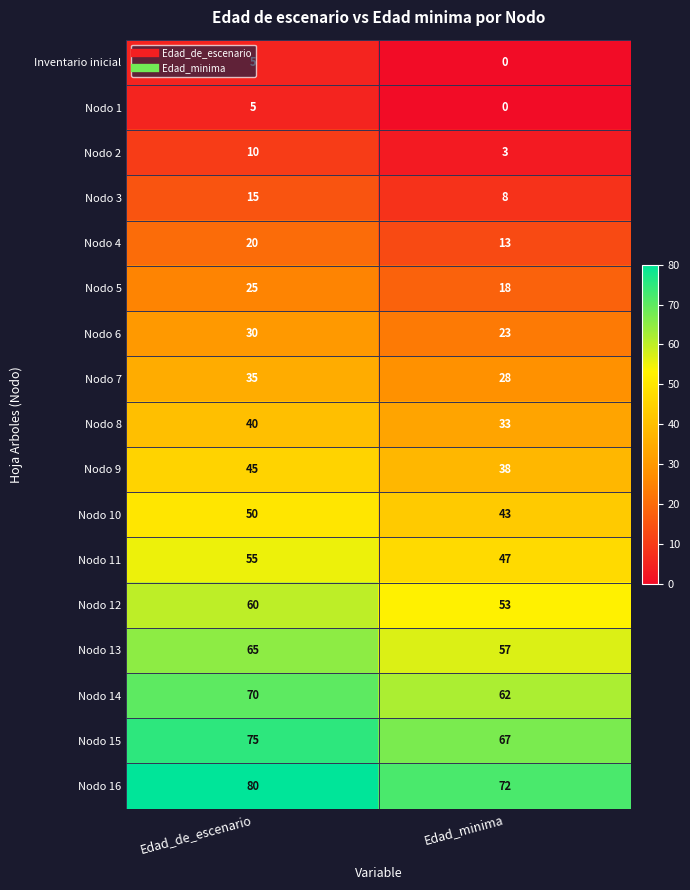

What is the spread (max minus min) of values at Edad_de_escenario?

75